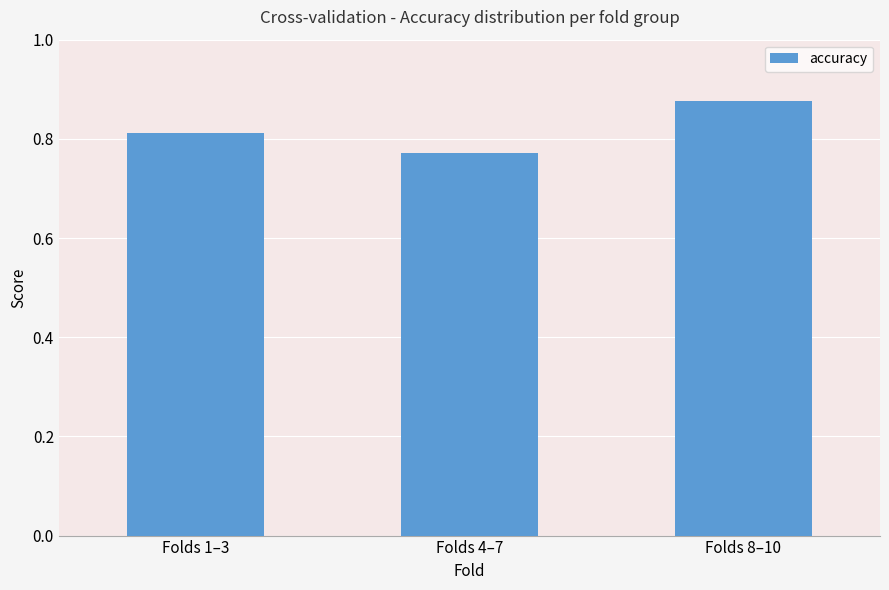

How many bars are there in total?

3